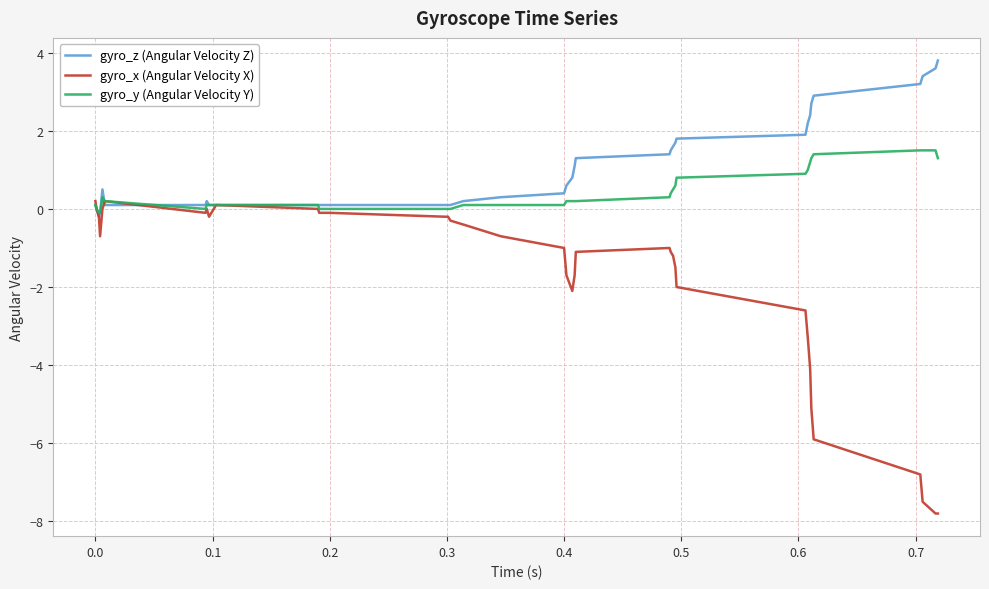

List the series in order of their peak value, highest first.

gyro_z (Angular Velocity Z), gyro_y (Angular Velocity Y), gyro_x (Angular Velocity X)